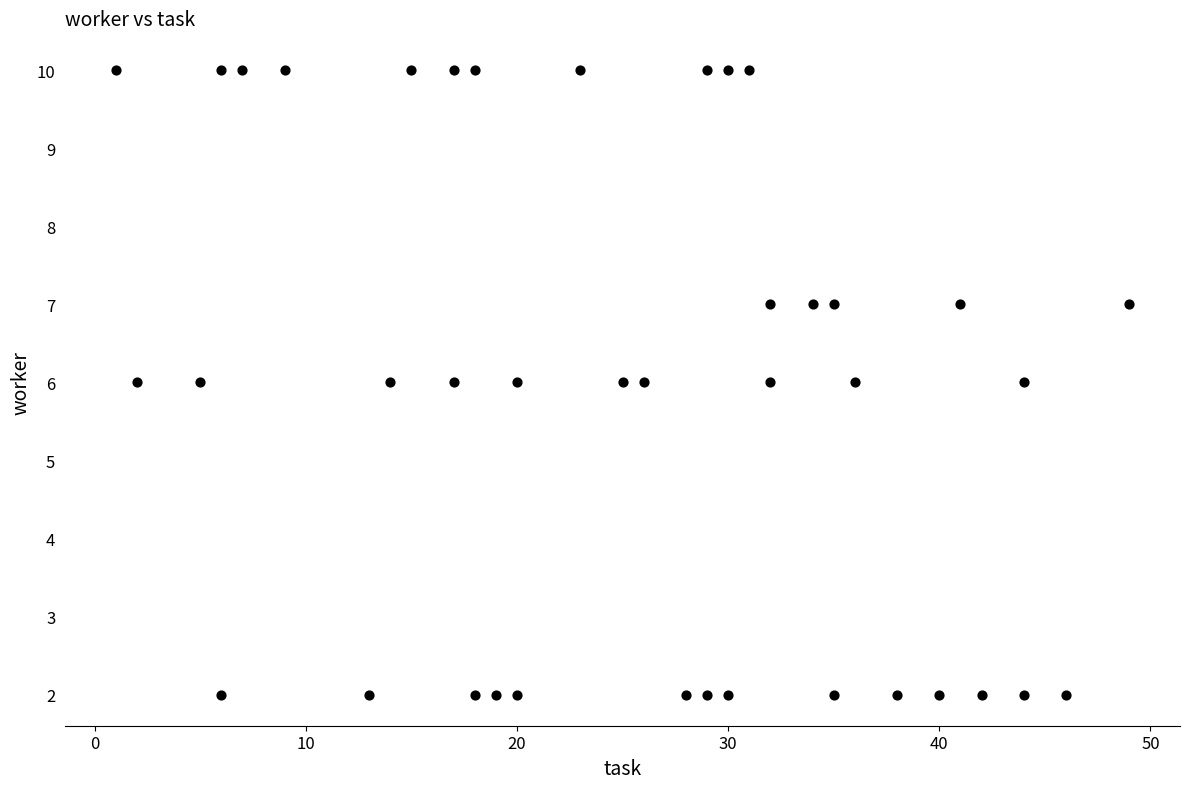

What is the range of Y values (max minus min)?

8